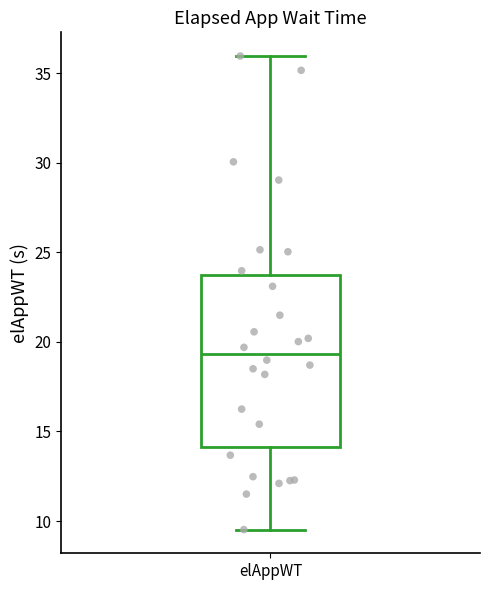

Read this box plot against the y-axis: the position of the median line, the range covered by the box, and the ends of both whiskers. The values are not printed on the chart, so give them approximately, as read against the axis.

median 19.5, box 14.0 to 24.0, whiskers 9.5 to 36.0